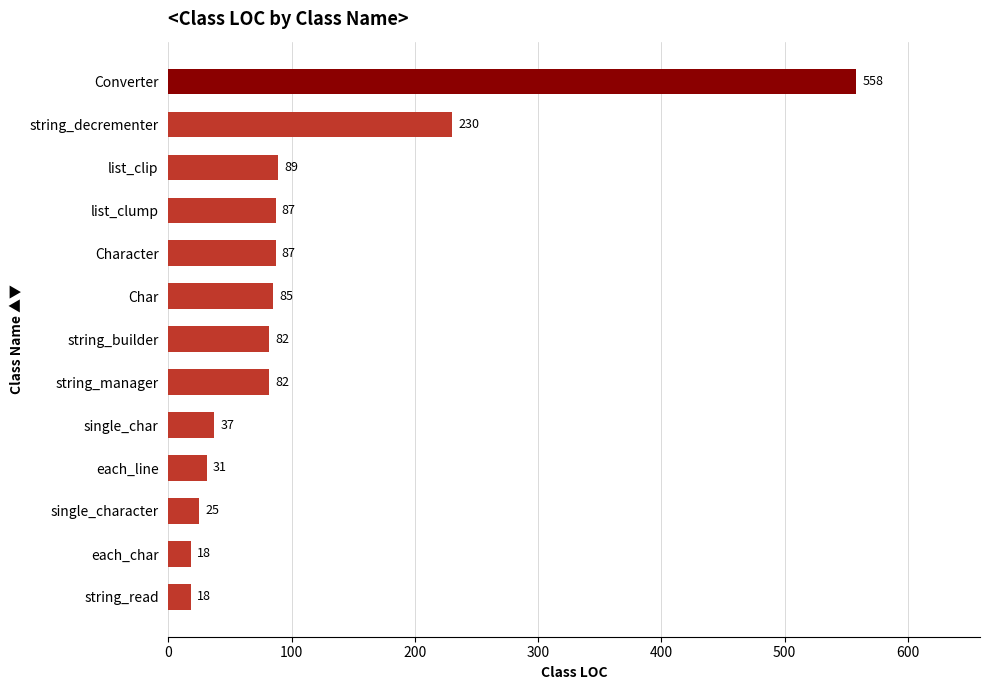

What is the ratio of the value at Converter to the value at Character?

6.4